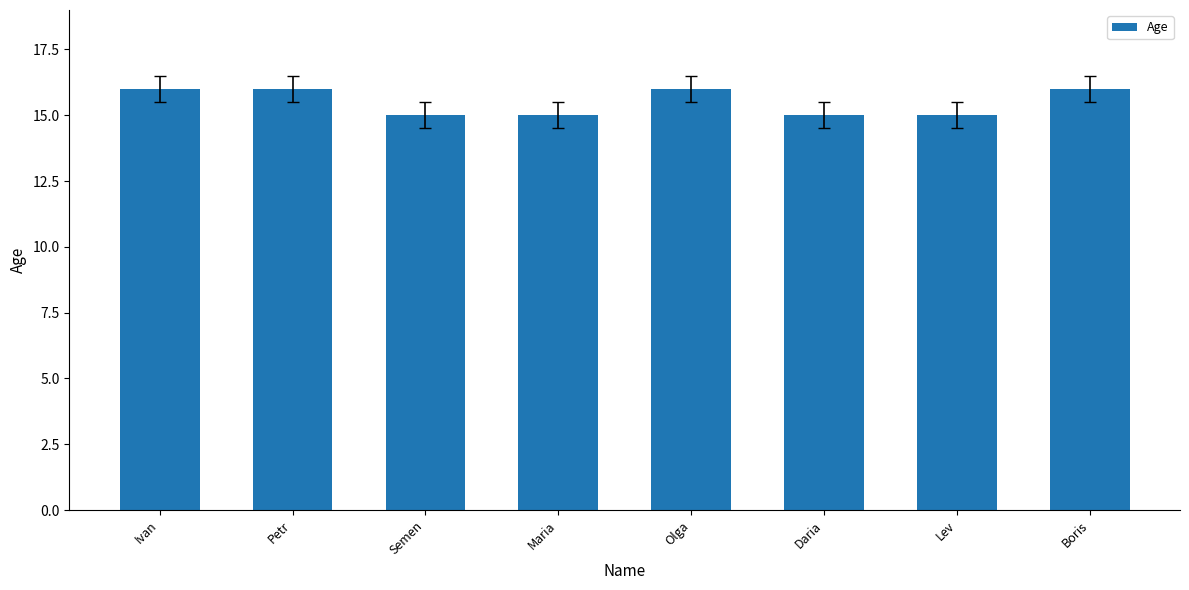

What is the ratio of the value at Semen to the value at Ivan?

0.9